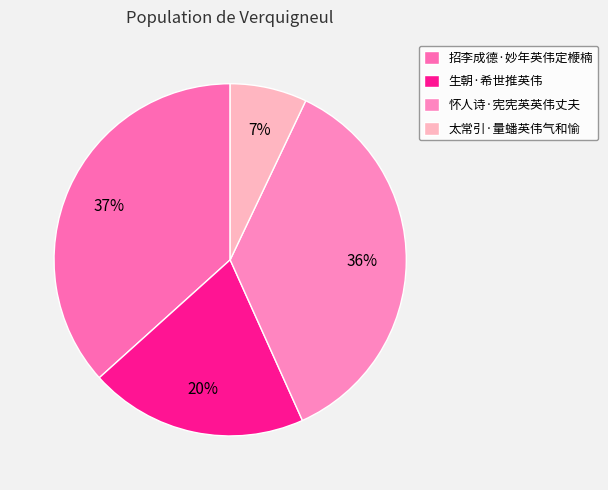

How many segments does this pie chart have?

4